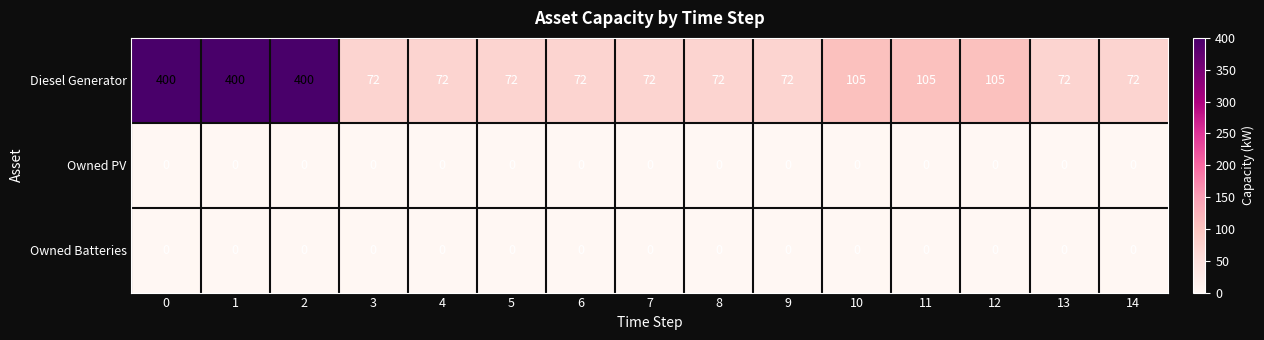

What is the difference between the highest and lowest values at 6?

72